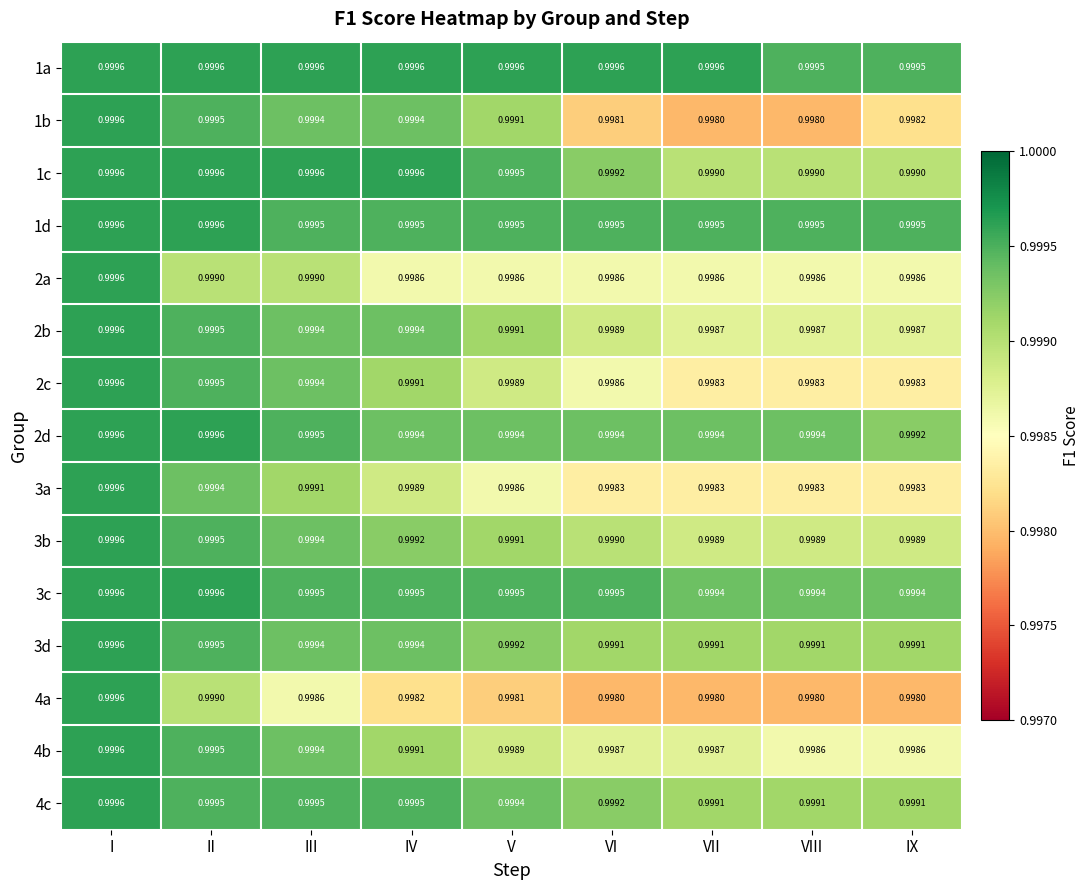

Which category has the highest value in the 1b series?

I